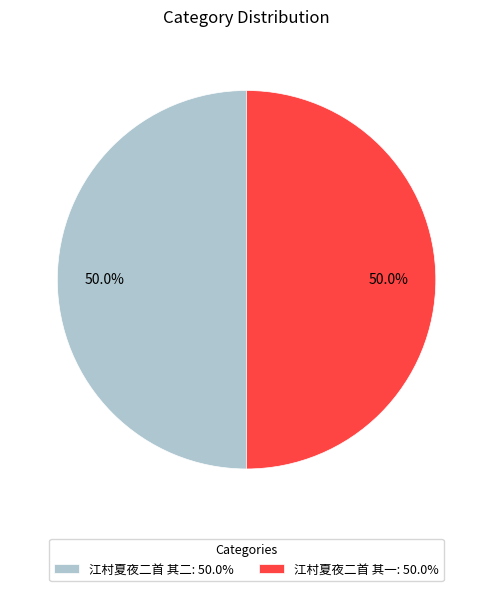

To the nearest percent, what is the combined percentage of 江村夏夜二首 其二 and 江村夏夜二首 其一?

100%